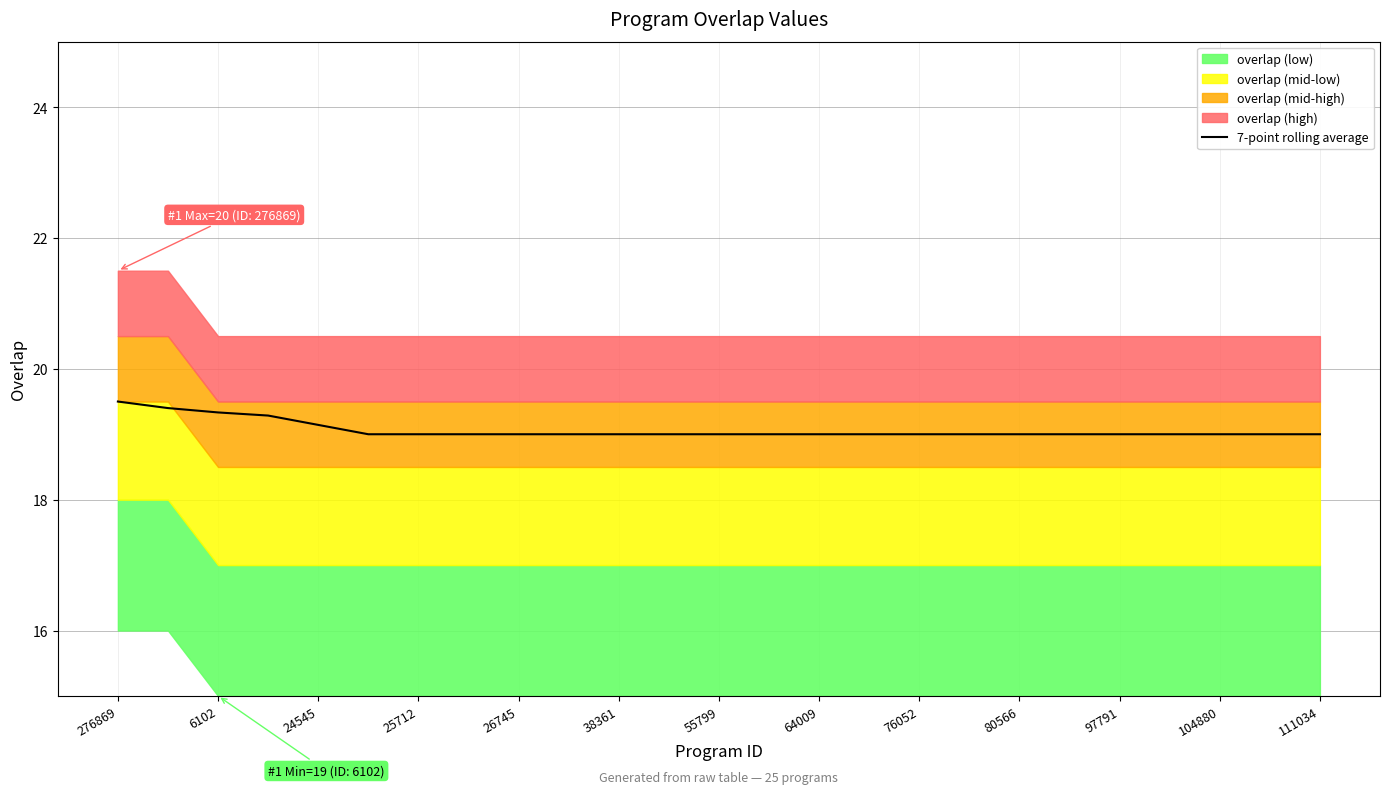

True or false: 7-point rolling average has a value of 25.7 at 25712.

False